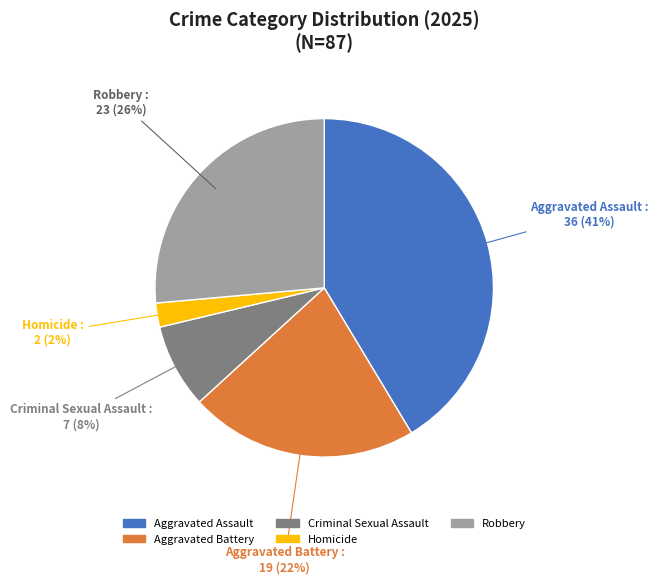

Is it true that Aggravated Assault is 41% of the pie?

True